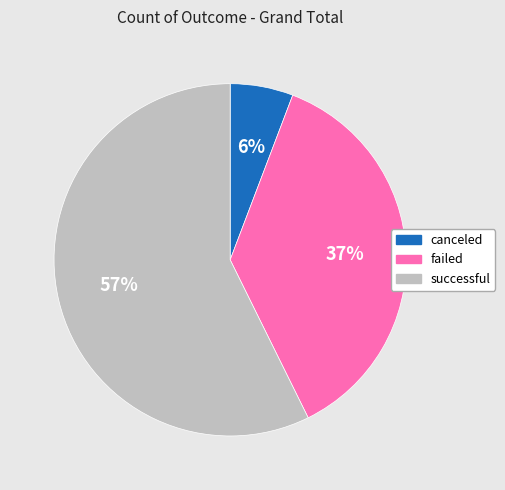

To the nearest percent, what is the difference between the canceled and failed slice percentages?

31%